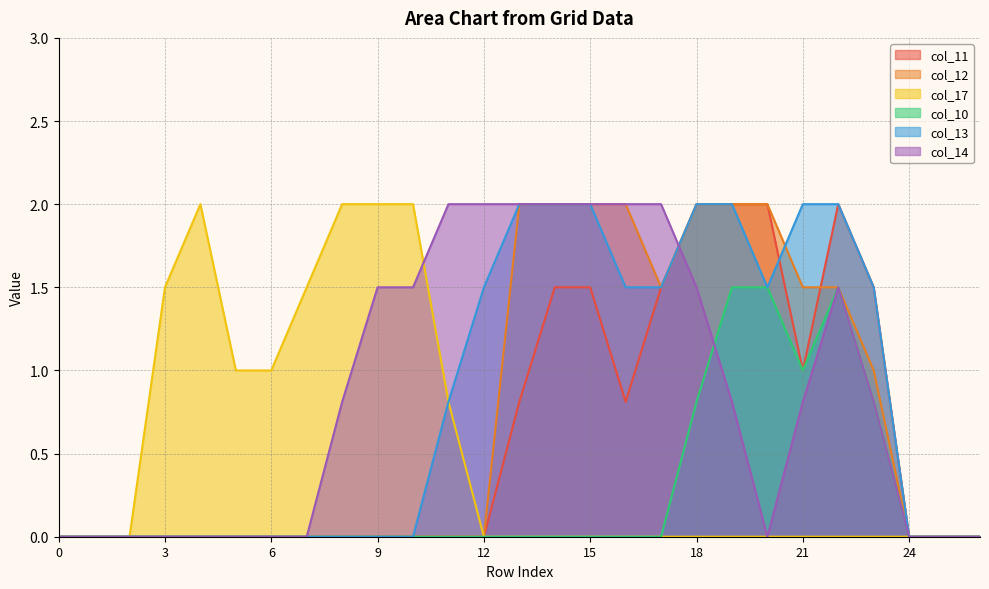

Which series has the widest spread of values?

col_11